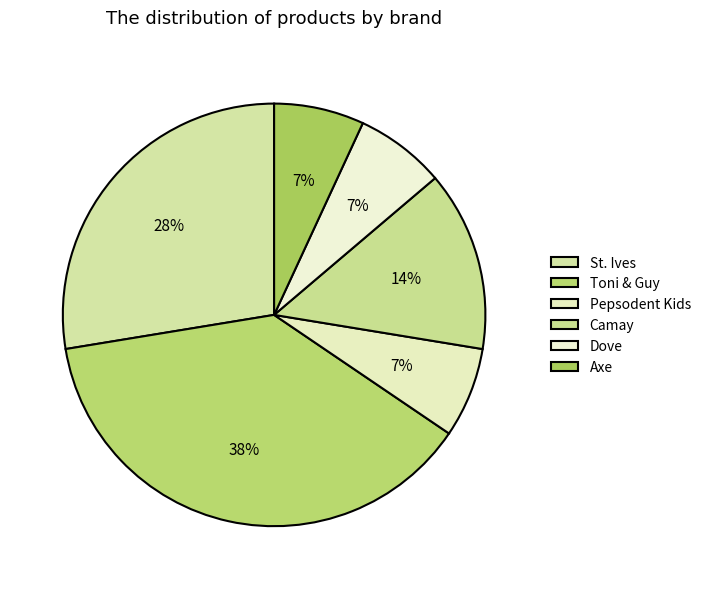

Count the number of slices in the pie.

6